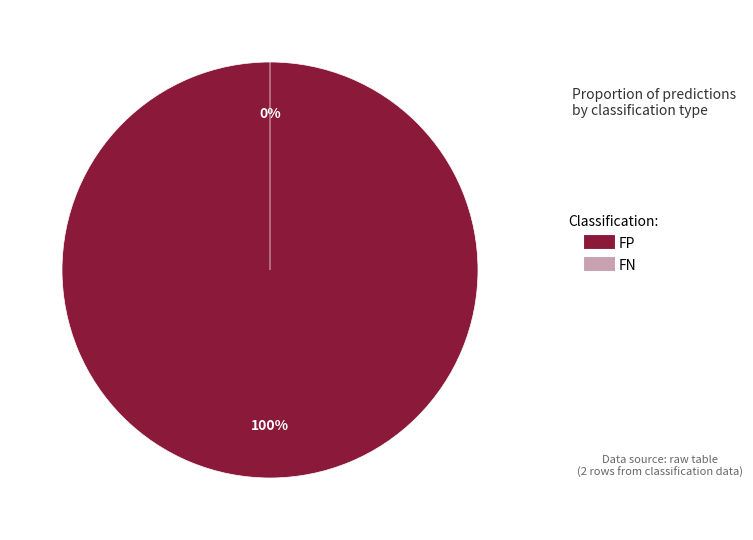

Which slice is the smallest?

FN